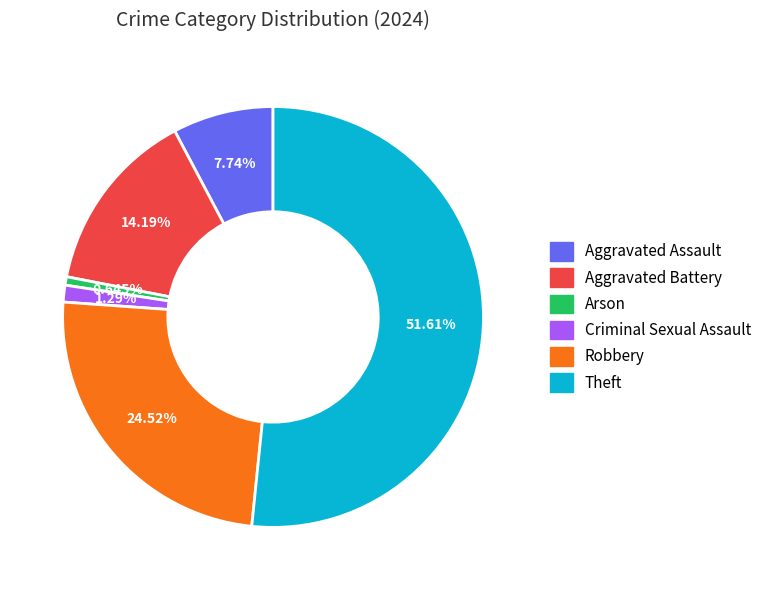

Count the number of slices in the pie.

6